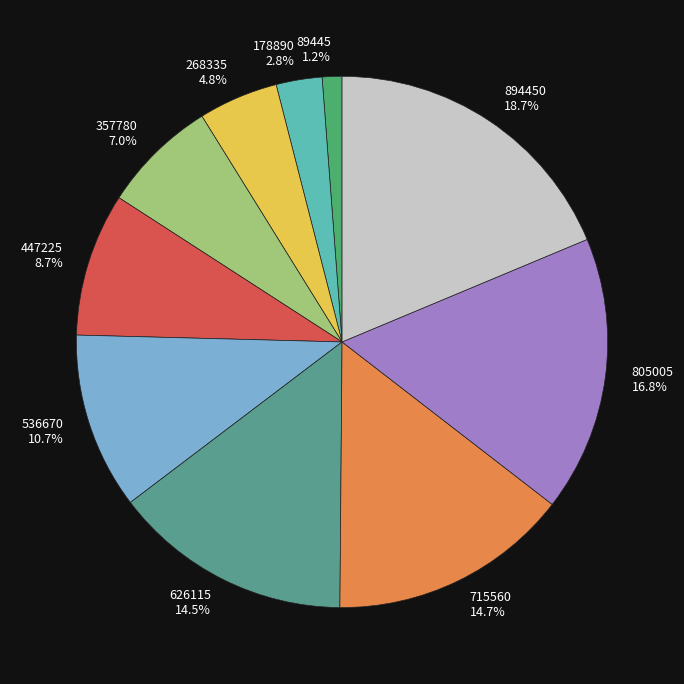

What portion of the pie excludes 894450 18.7%?

81.3%